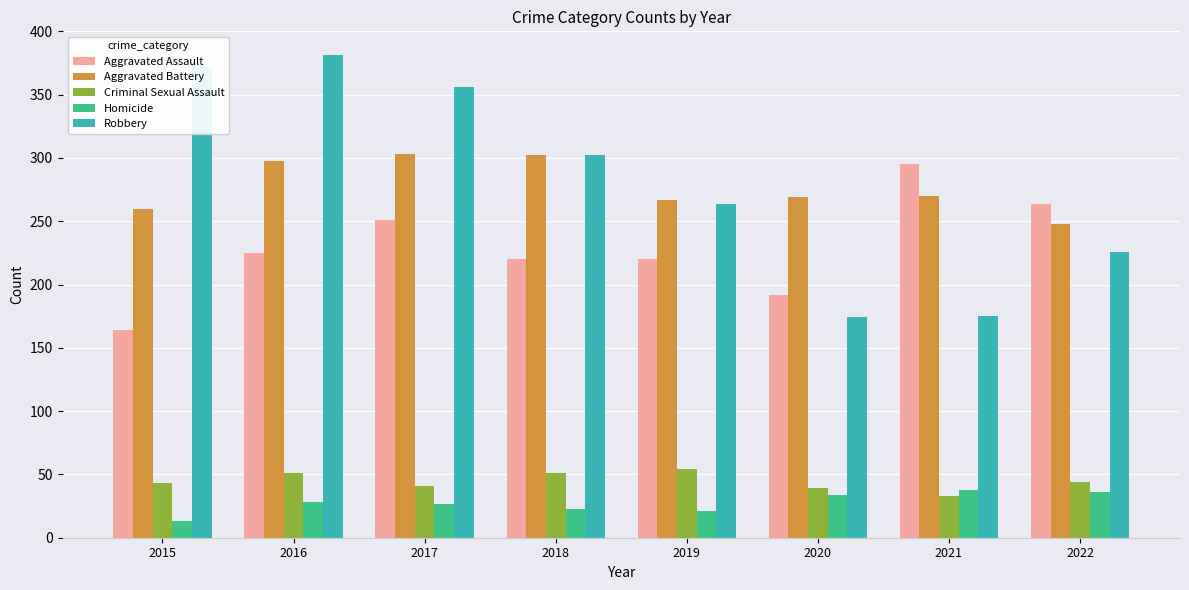

What is the approximate value of Aggravated Battery at 2017?

303